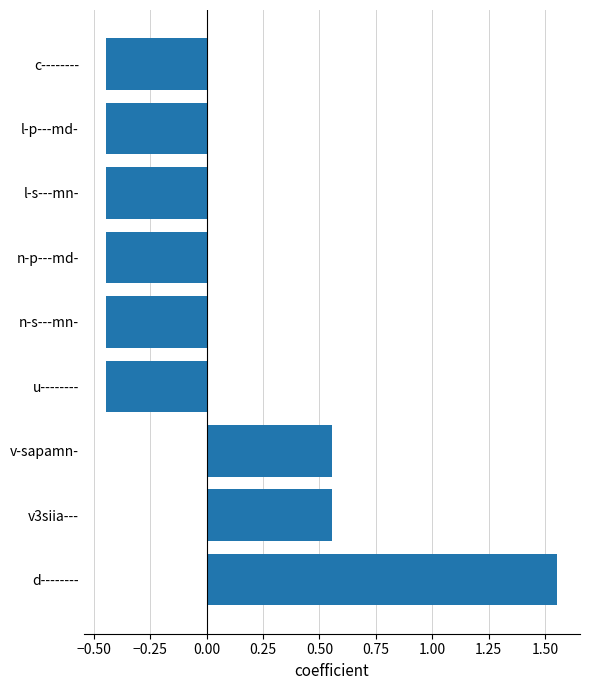

Between d-------- and n-s---mn-, which is larger?

d--------